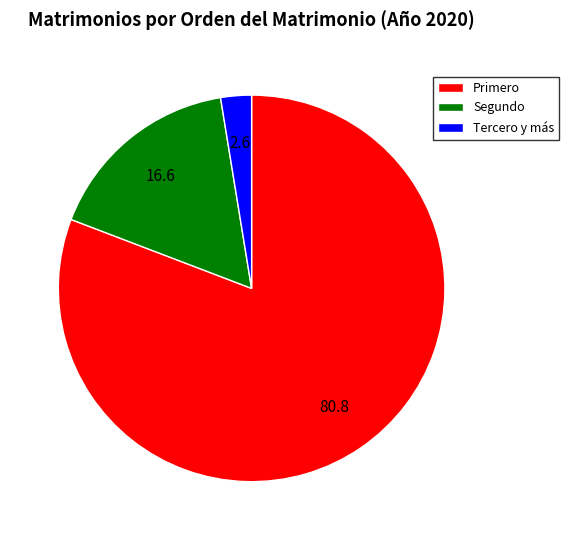

True or false: Segundo accounts for 26% of the total.

False